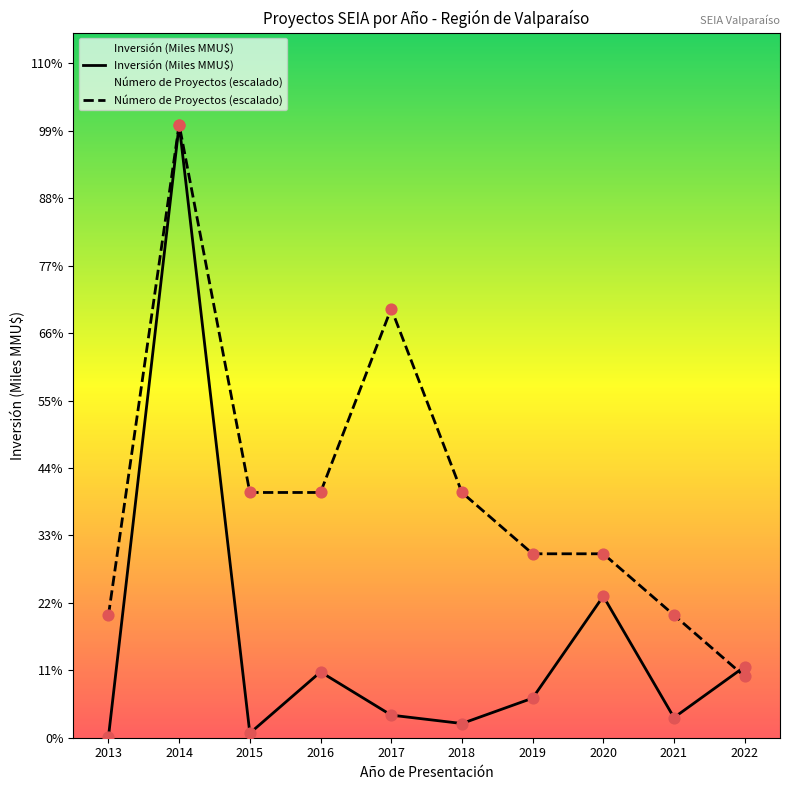

Which series has the largest Y range (max minus min)?

Inversión (Miles MMU$)